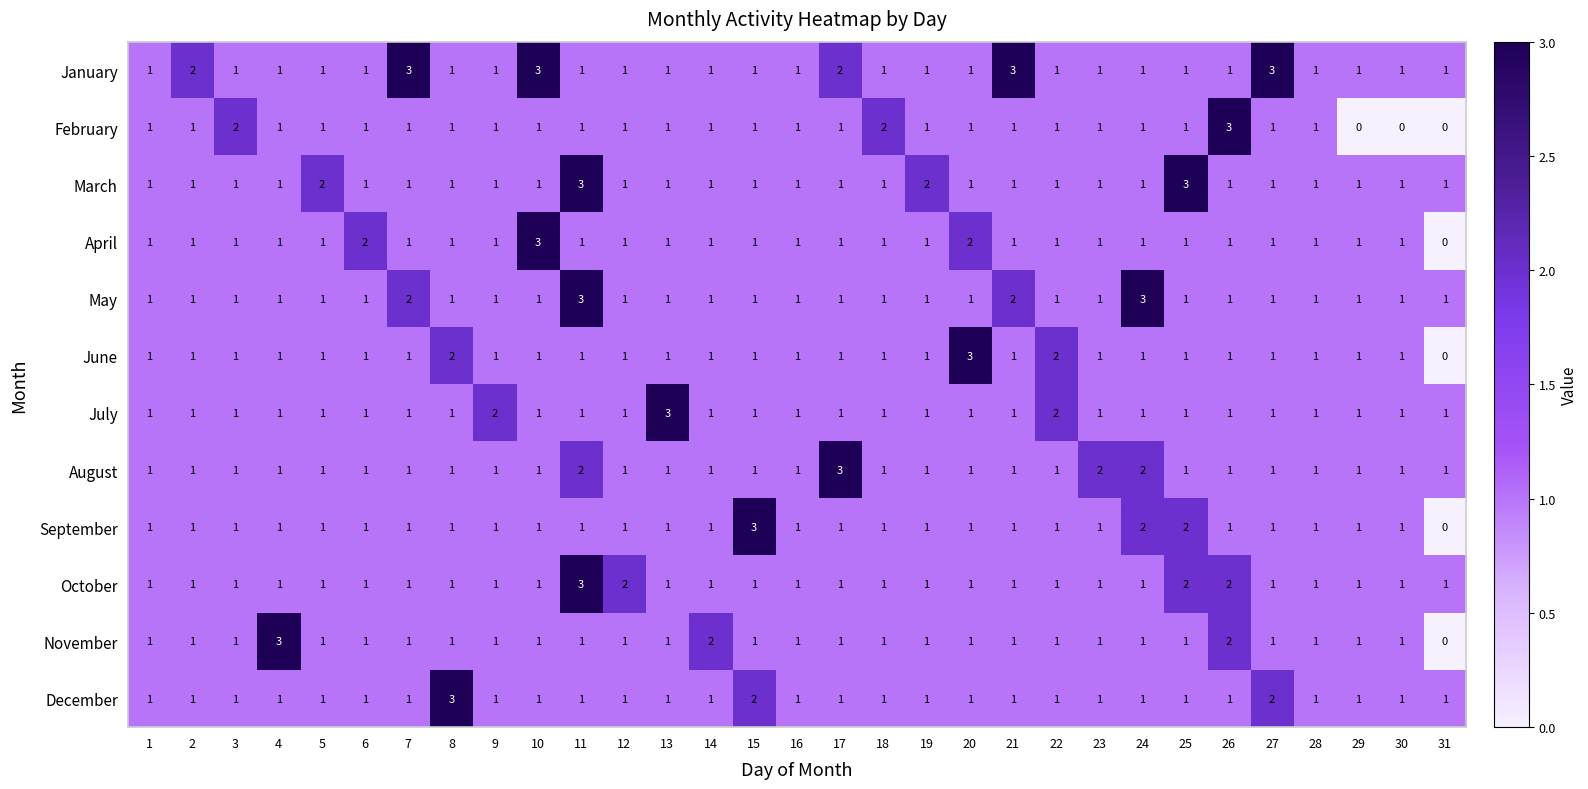

Count the October values in the range 1 to 2.

30